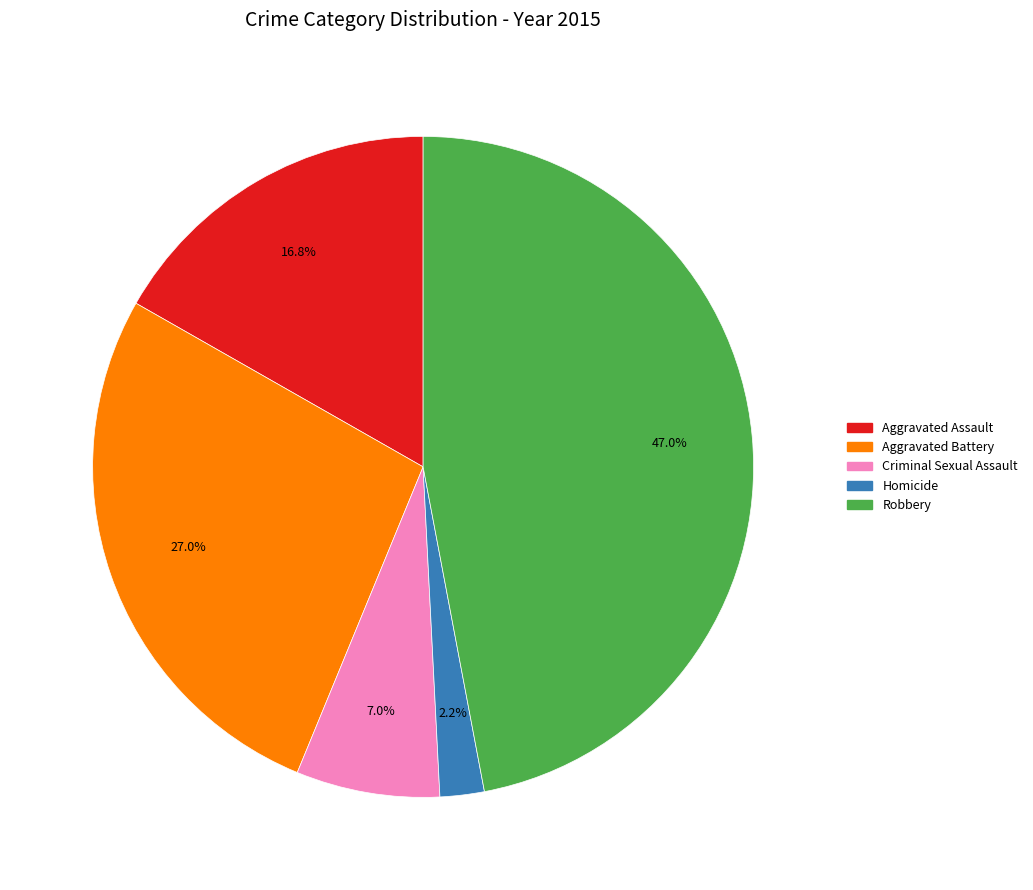

Does any single category account for the majority?

No